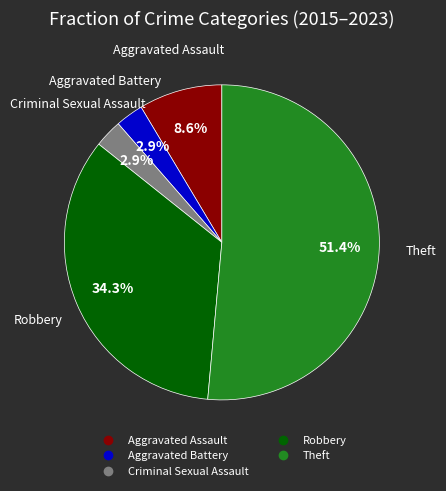

What percentage is the Robbery slice, to the nearest percent?

34%